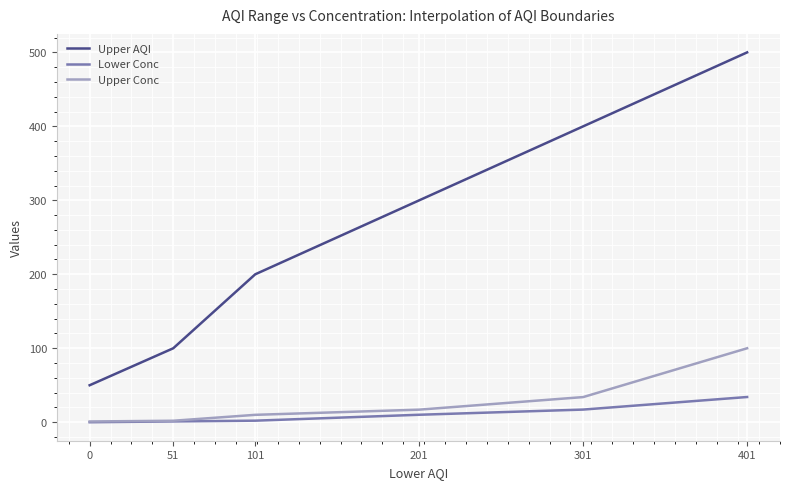

True or false: Upper AQI and Upper Conc cross at least once.

False